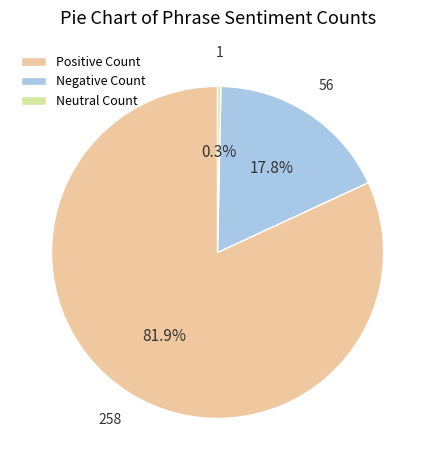

Do Neutral Count and Positive Count together represent more than half of the pie?

Yes